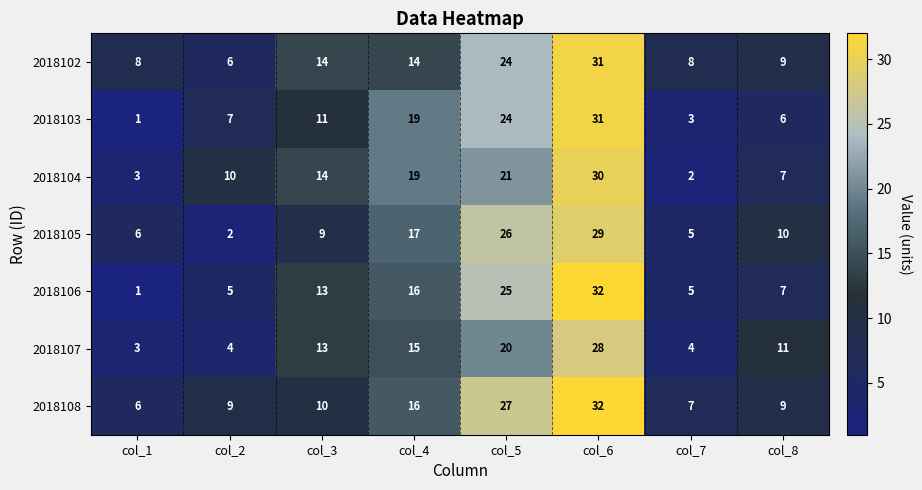

At how many categories does at least one series exceed 9?

6